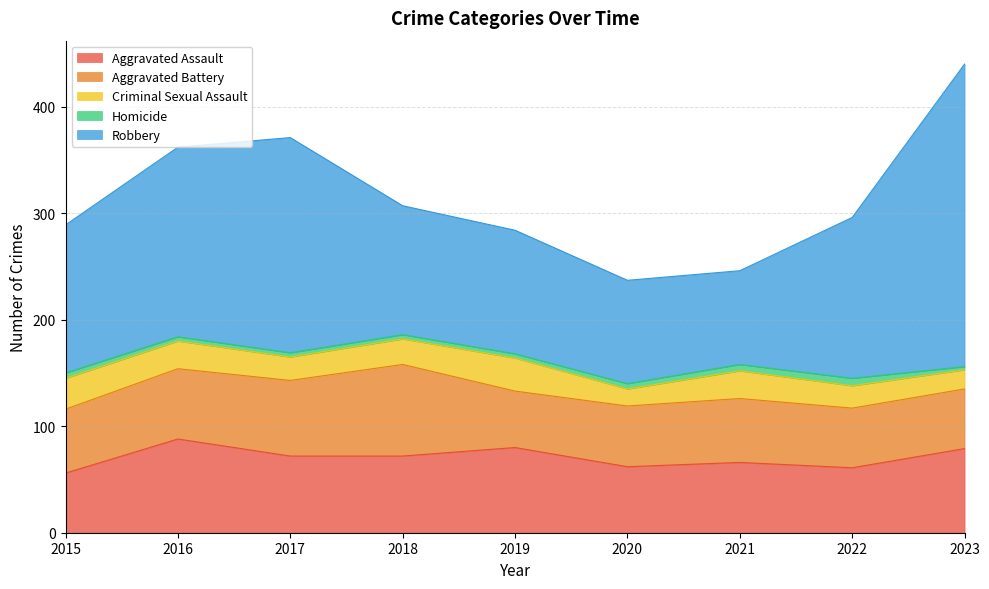

The value of Homicide at 2017 is 5. True or false?

False